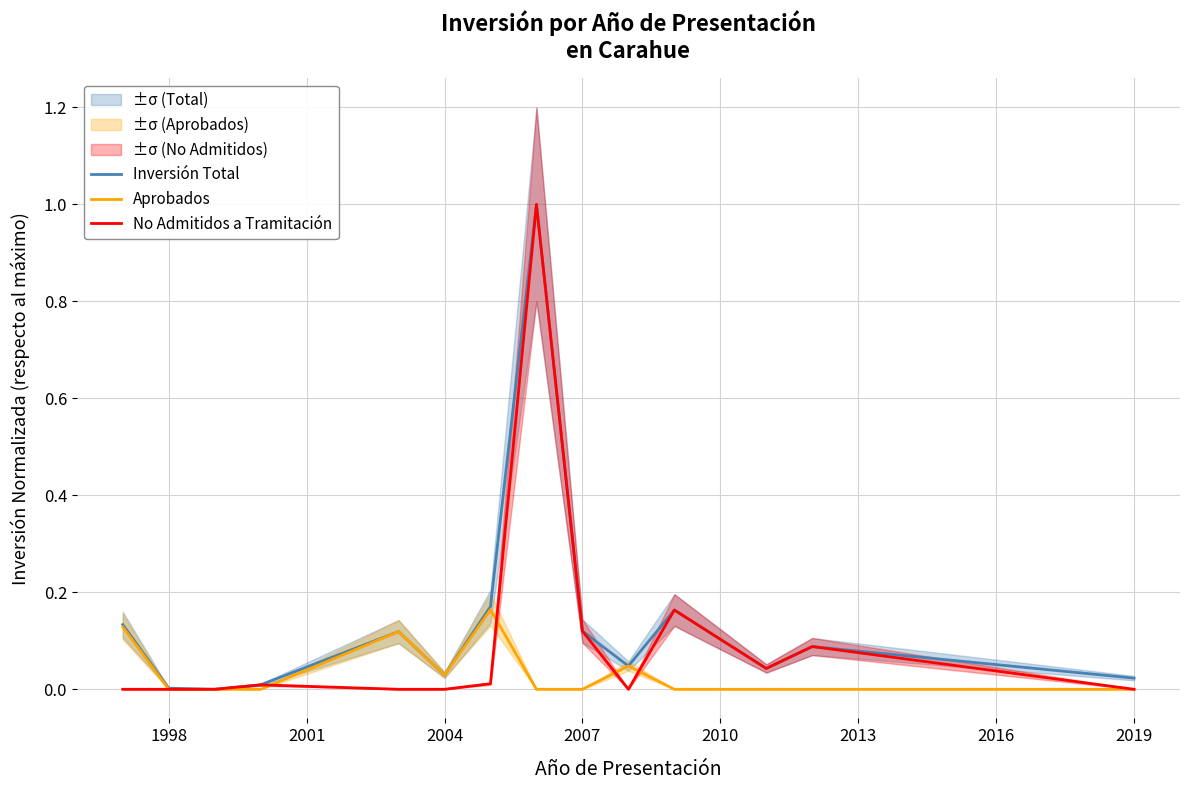

True or false: Inversión Total and No Admitidos a Tramitación cross at least once.

False